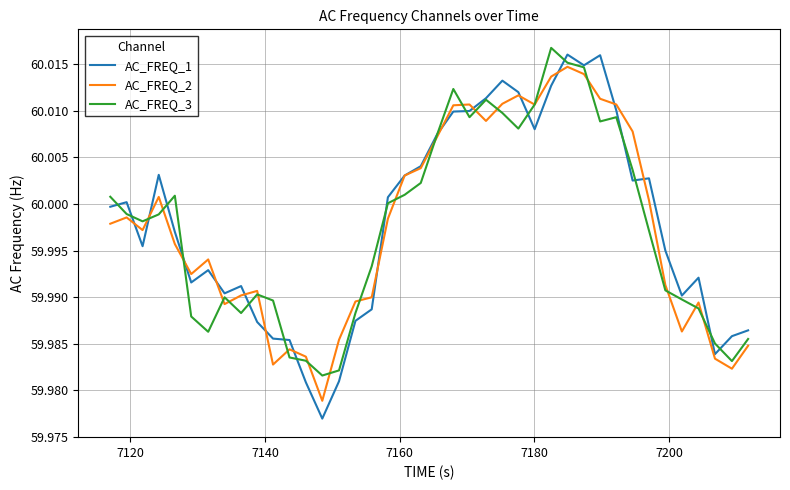

Which series has the largest range (max minus min)?

AC_FREQ_1